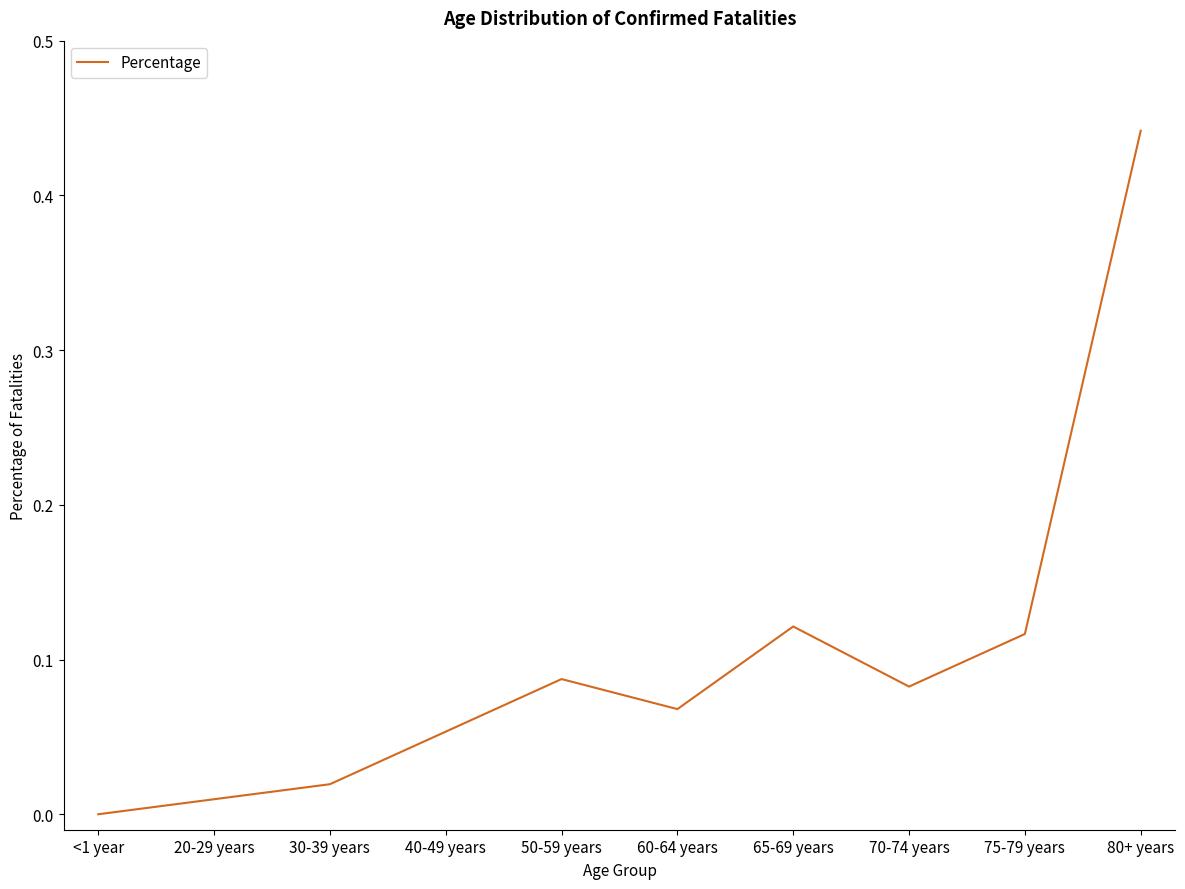

What position from the right is 50-59 years?

6